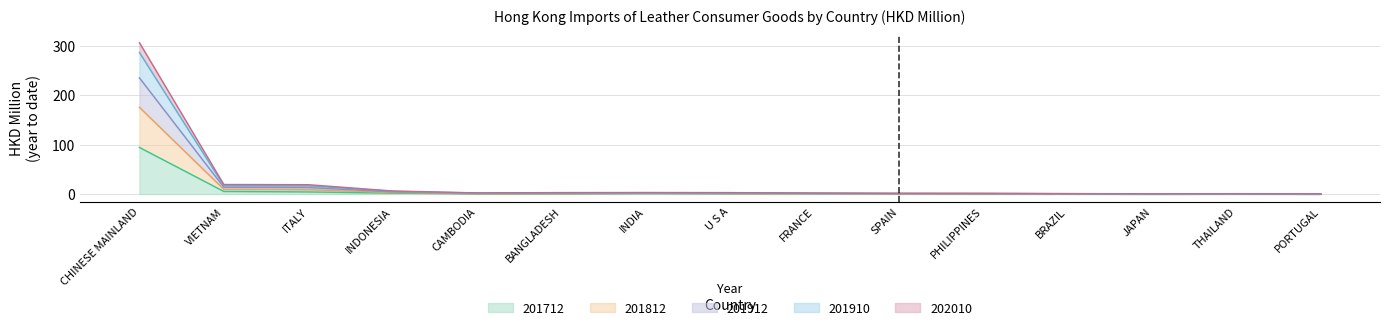

At which category does the chart reach its peak across all series?

CHINESE MAINLAND